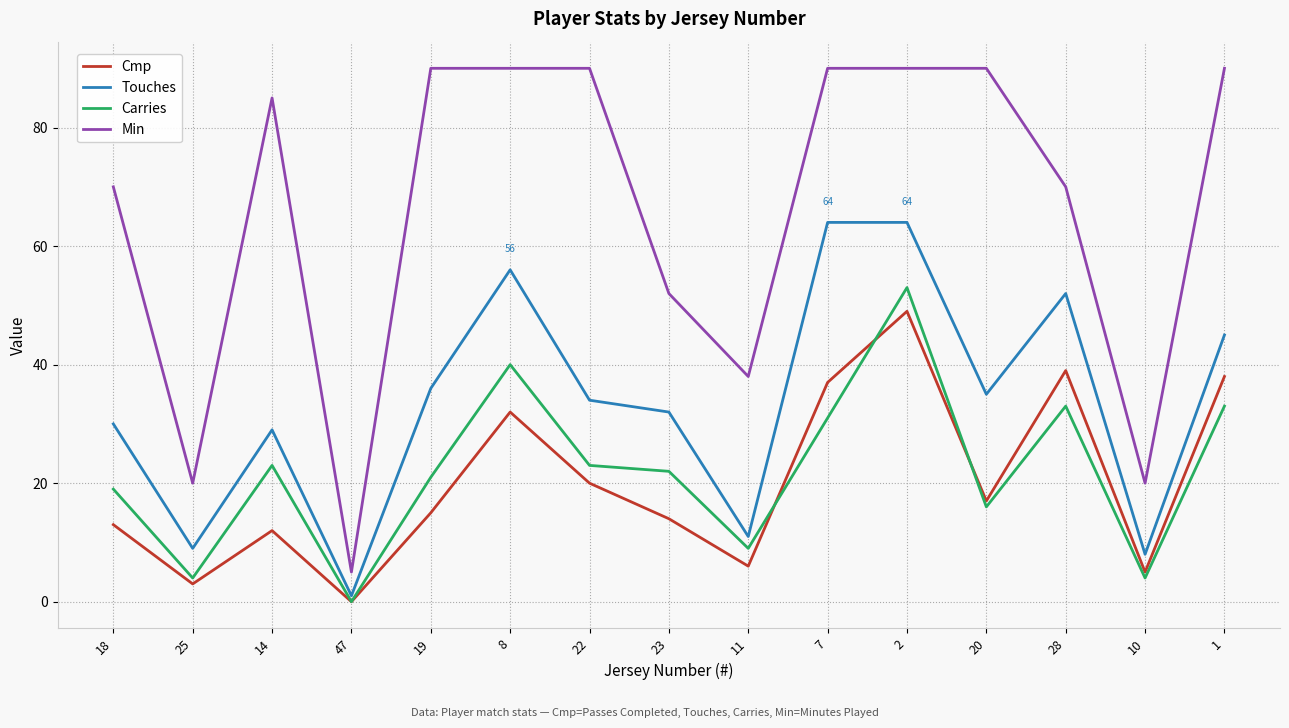

What position from the left is 25?

2